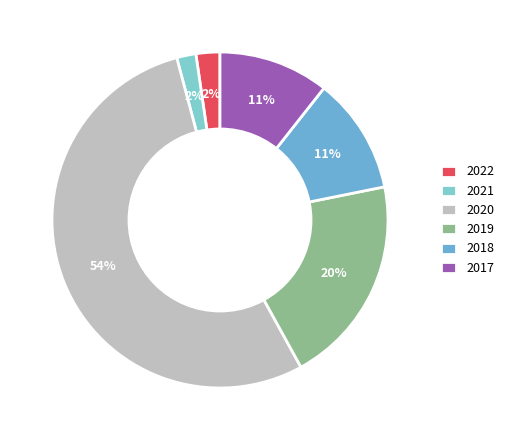

Approximately how many times larger is the value at 2022 compared to 2019?

0.1